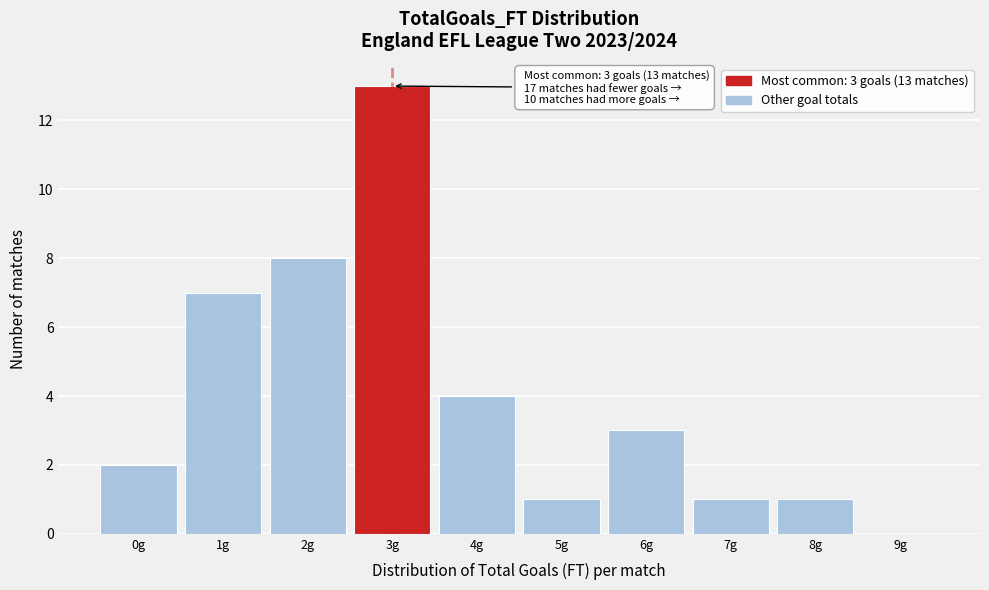

Reading left to right, transcribe all the data shown in this chart.

0g=2	1g=7	2g=8	3g=13	4g=4	5g=1	6g=3	7g=1	8g=1	9g=0